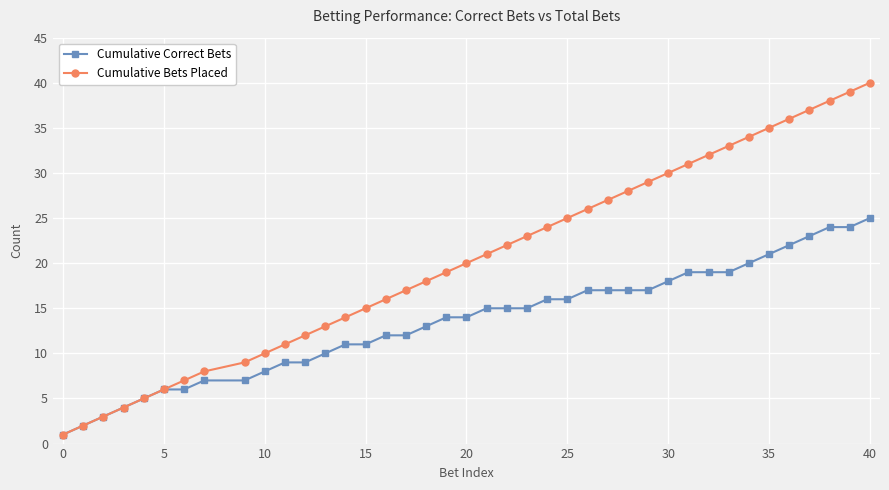

What are all the series names shown in the legend?

Cumulative Correct Bets, Cumulative Bets Placed